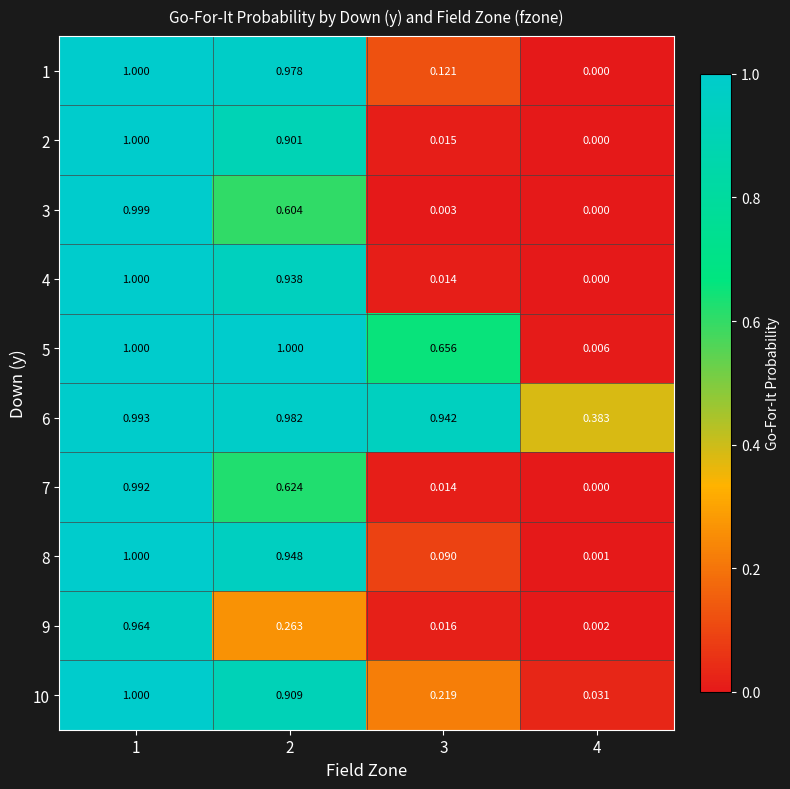

How many distinct data groups are displayed?

10